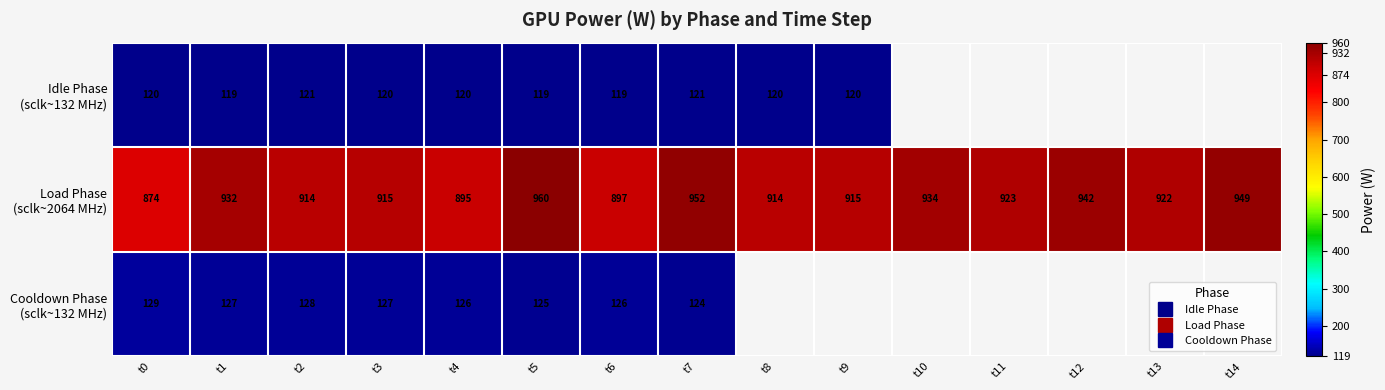

What is the difference between the Load Phase (sclk~2064 MHz) values at t8 and t7?

38.0